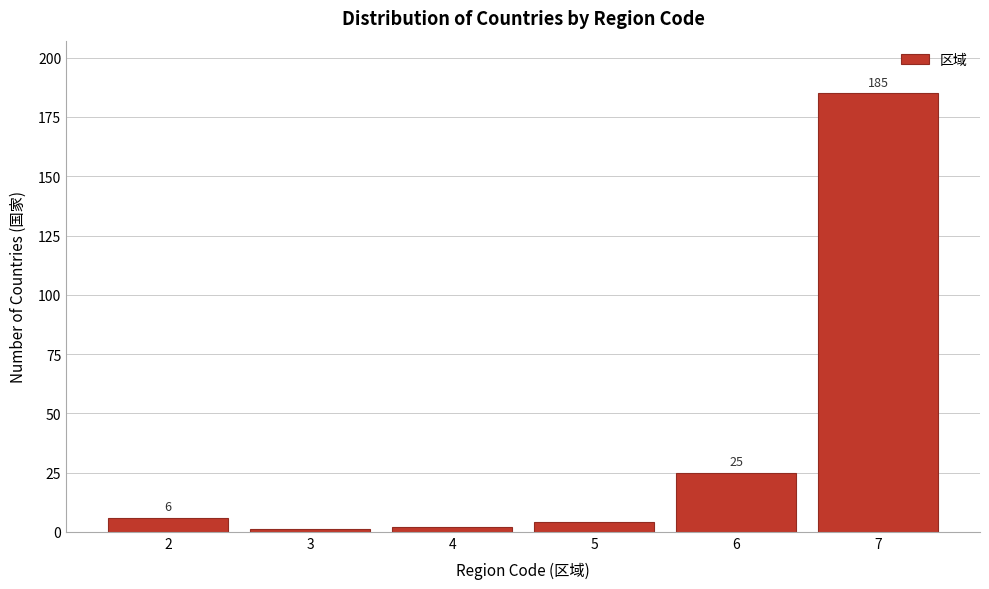

Reading right to left, transcribe all the data shown in this chart.

7=185	6=25	5=4	4=2	3=1	2=6